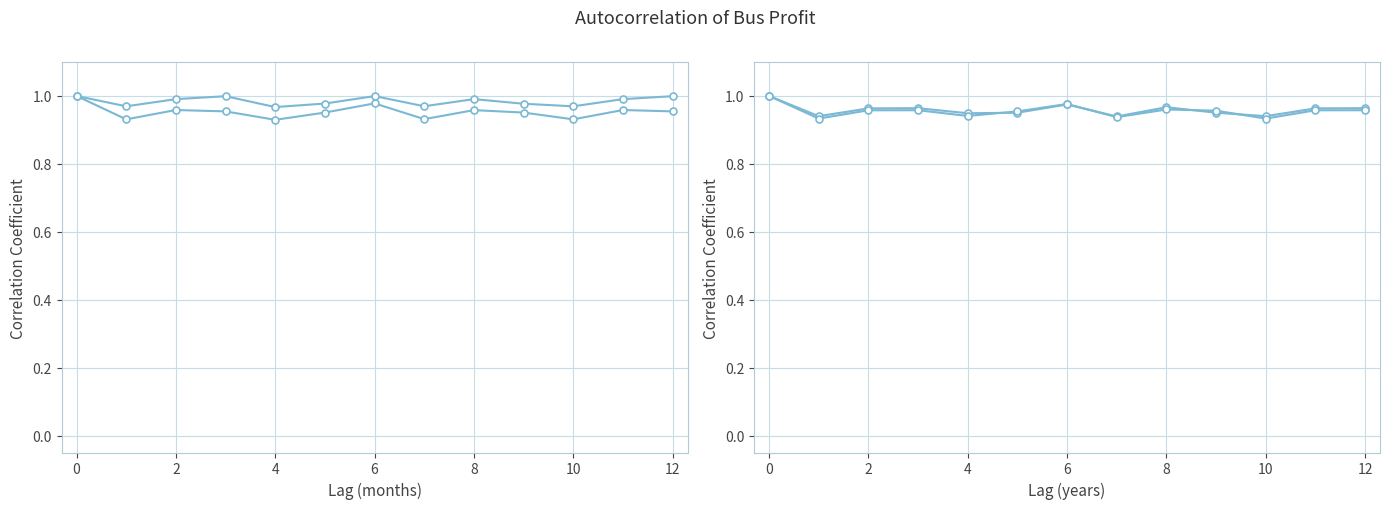

At 2, list the series in order from smallest to largest.

Bus3_profit, Bus6_profit, Bus5_profit, Bus4_profit